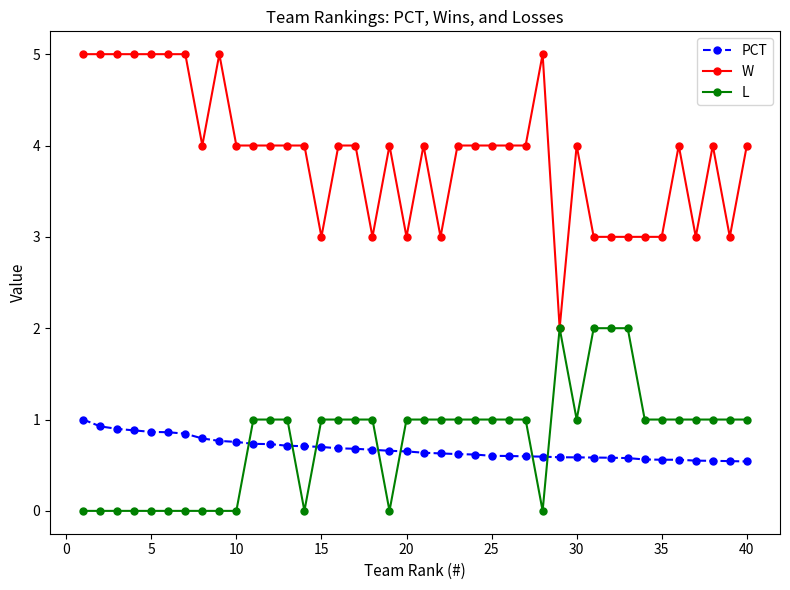

How many times do PCT and L cross each other?

7